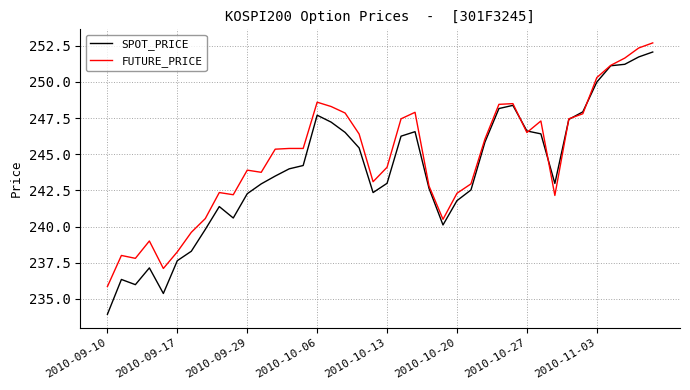

At how many categories does at least one series exceed 237?

39